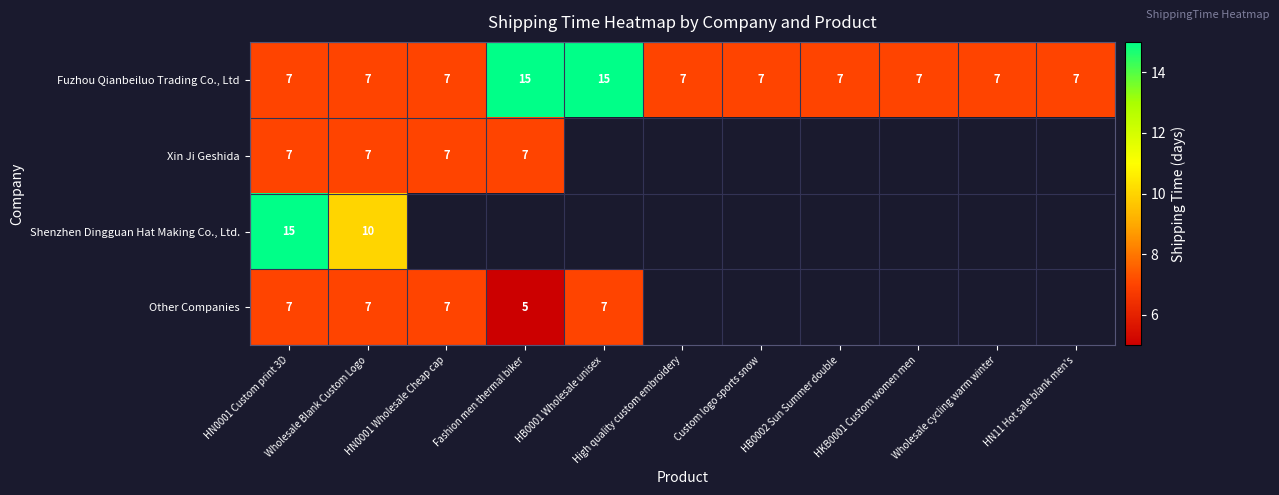

What is the difference between the maximum and minimum values in the Fuzhou Qianbeiluo Trading Co., Ltd series?

8